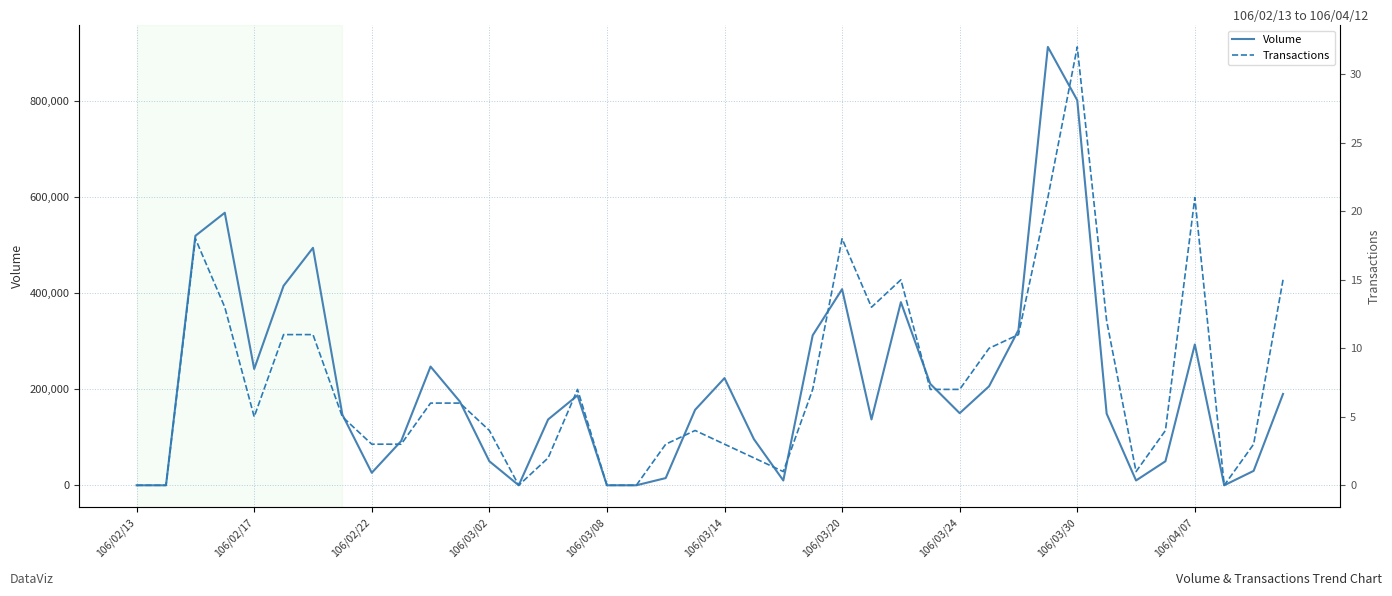

How many interior local peaks does the Volume series have?

9